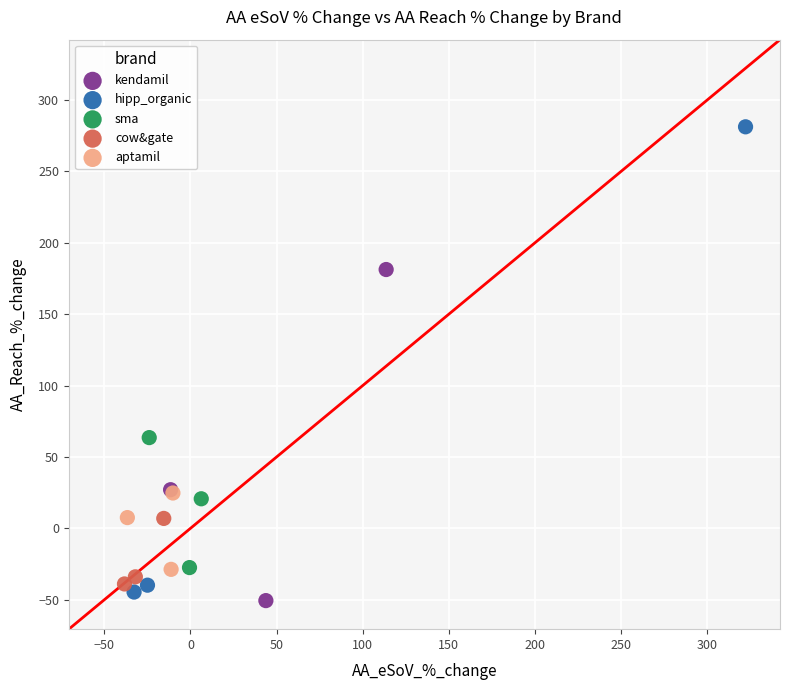

Which series contains the highest Y value?

hipp_organic